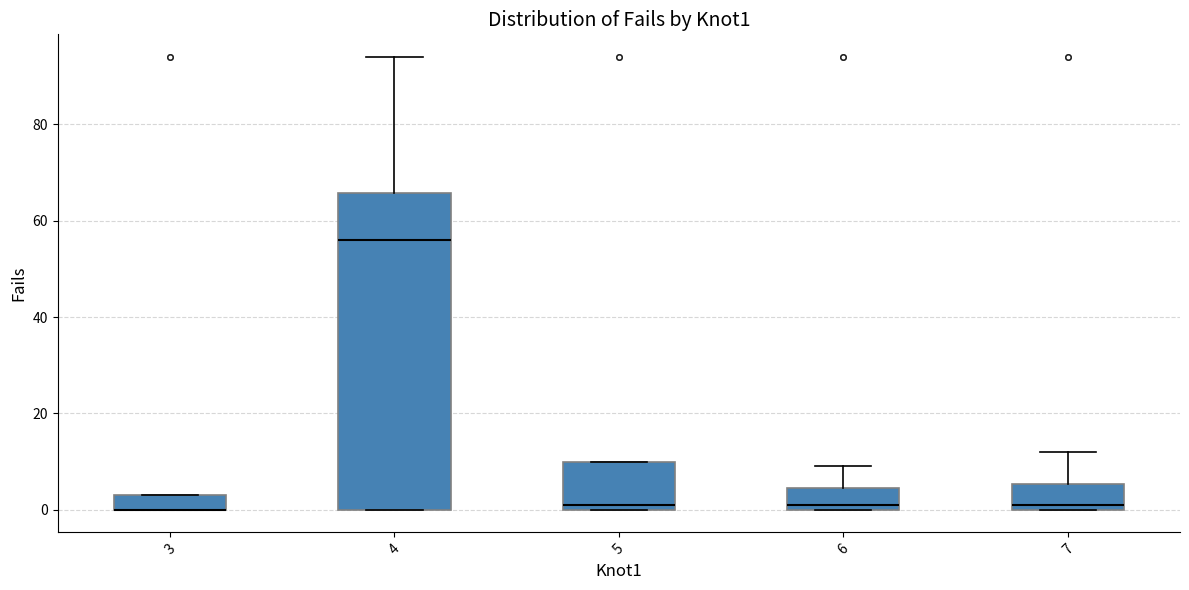

Where is the lower edge of the box at x = 7 on the y-axis? The values are not printed on the chart, so give them approximately, as read against the axis.

0